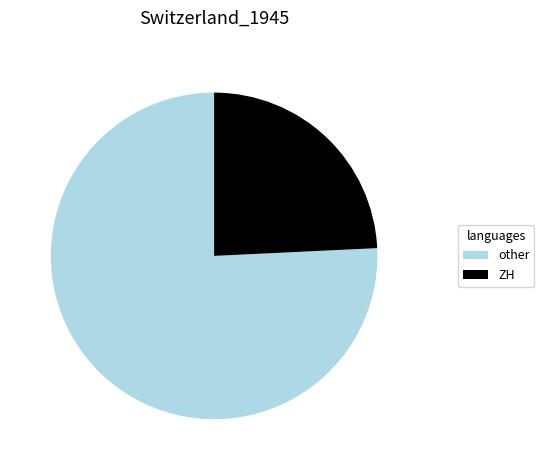

How many segments does this pie chart have?

2